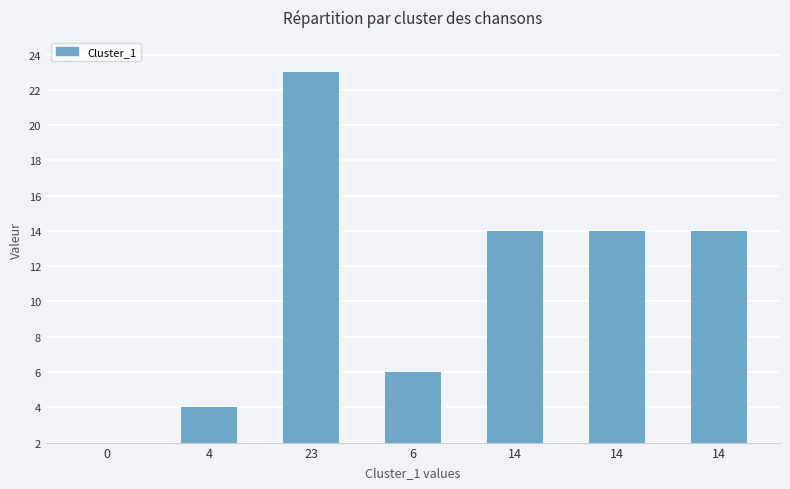

Reading right to left, list all the values displayed in this chart.

14	14	14	6	23	4	0